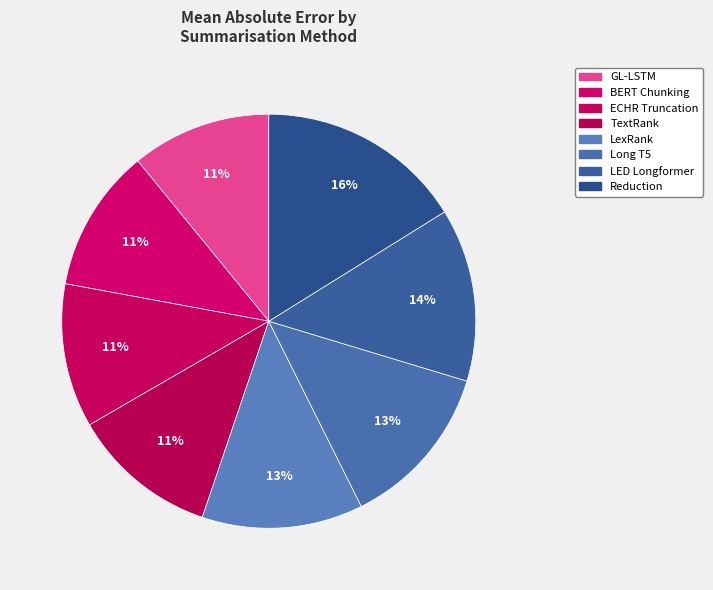

To the nearest percent, what is the combined percentage of BERT Chunking and Reduction?

27%